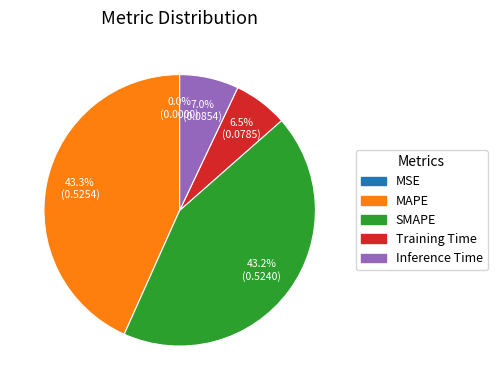

Which has a higher value, MAPE or Training Time?

MAPE